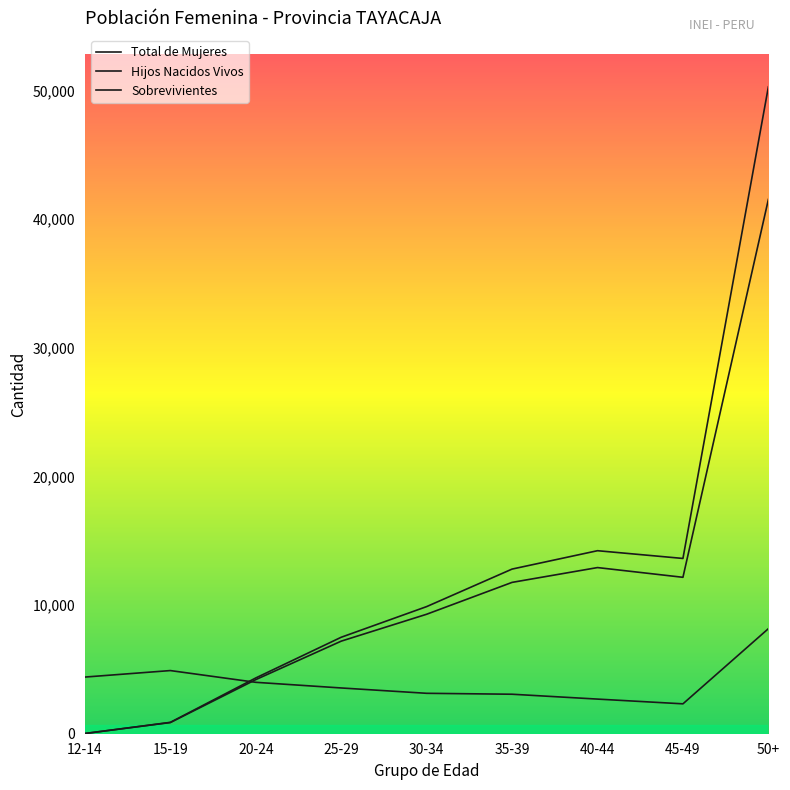

Is it true that Total de Mujeres equals 8164 at 50+?

True